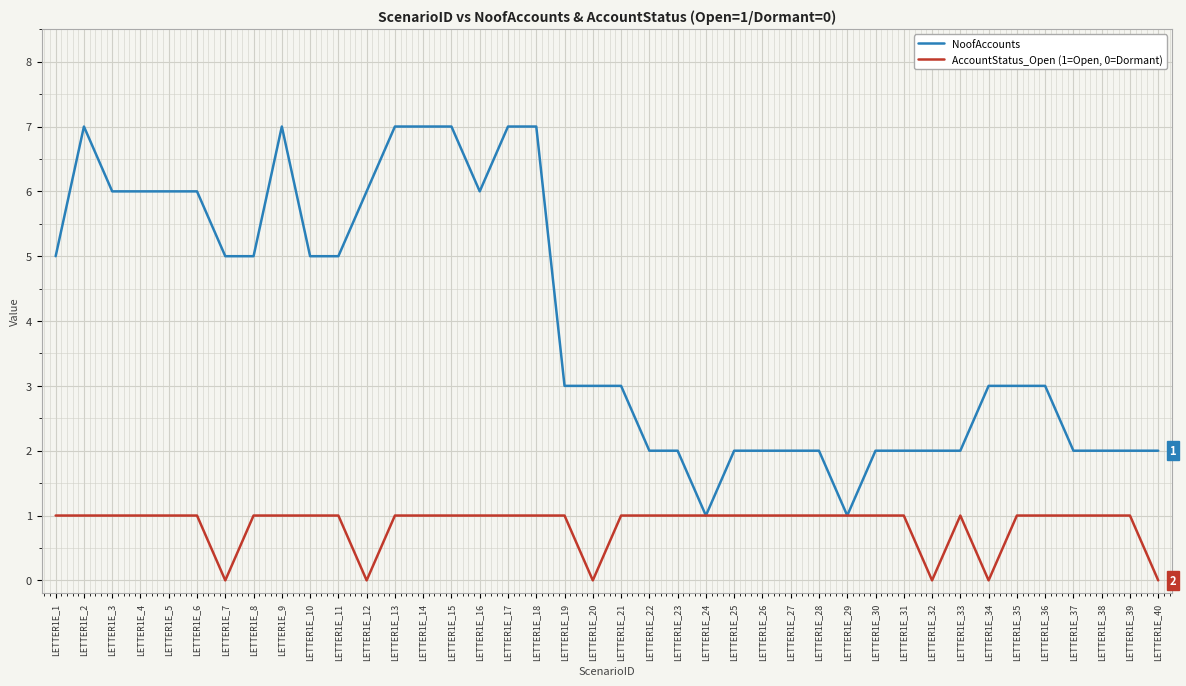

The AccountStatus_Open (1=Open, 0=Dormant) series shows 2 at LETTER1E_27. True or false?

False